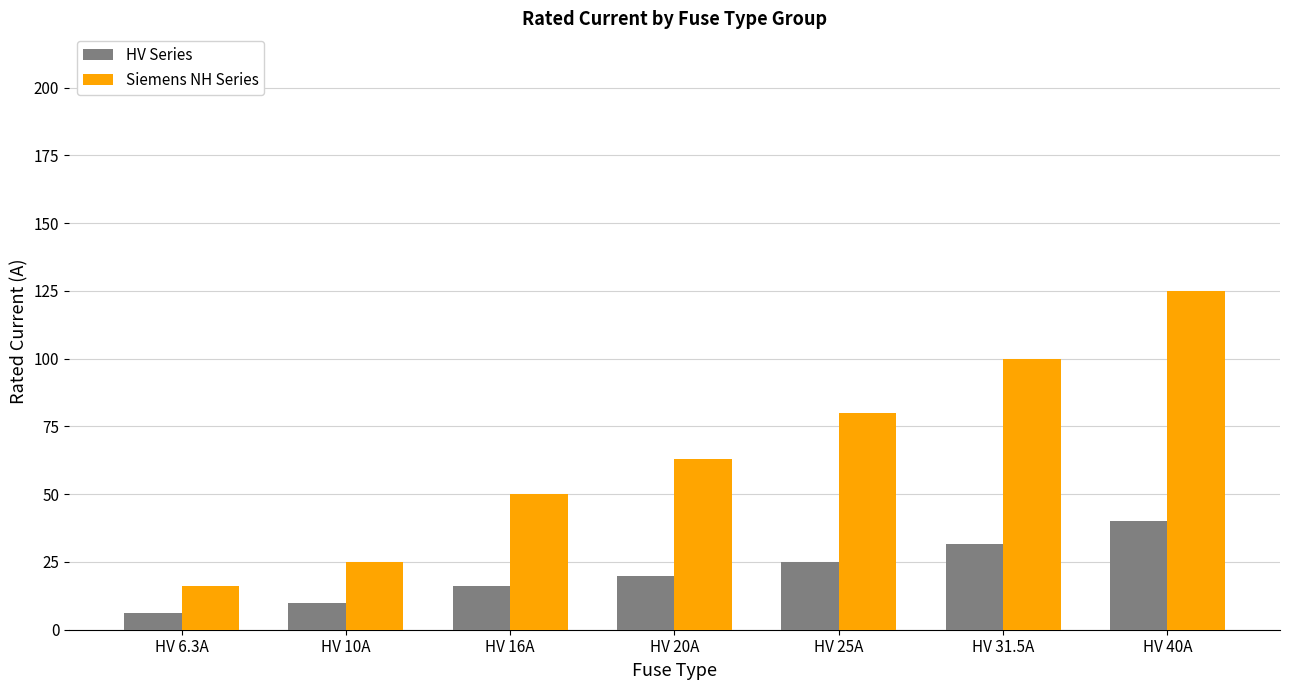

The HV Series series shows 16.9 at HV 40A. True or false?

False